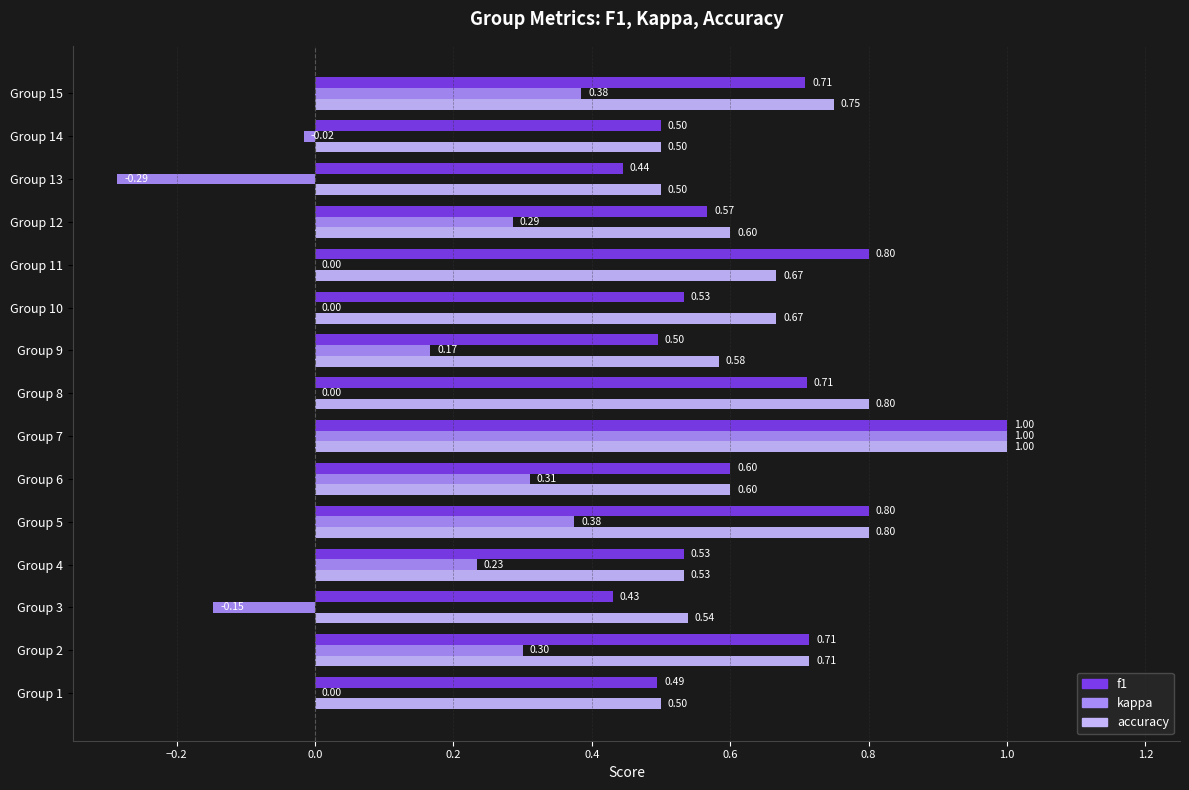

Between Group 9 and Group 10, which series saw the biggest shift?

kappa